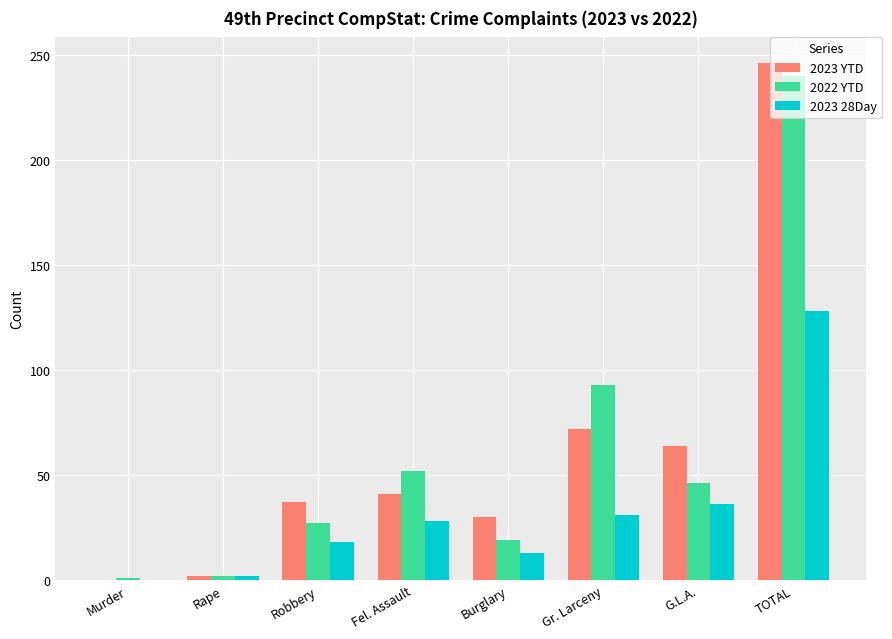

The 2022 YTD series shows 93 at Gr. Larceny. True or false?

True